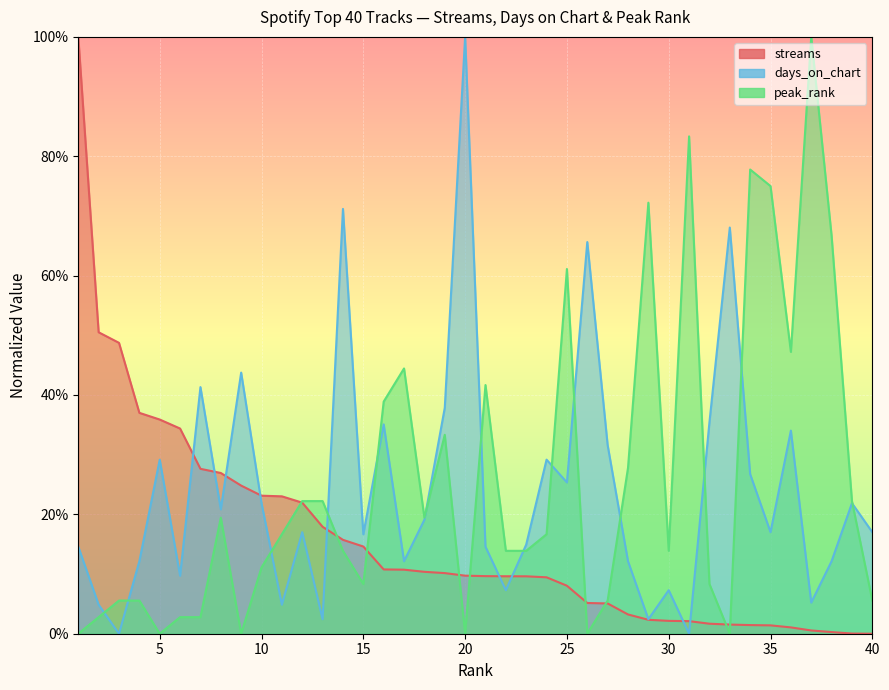

What is the difference between the second highest and minimum values in the streams series?

0.5